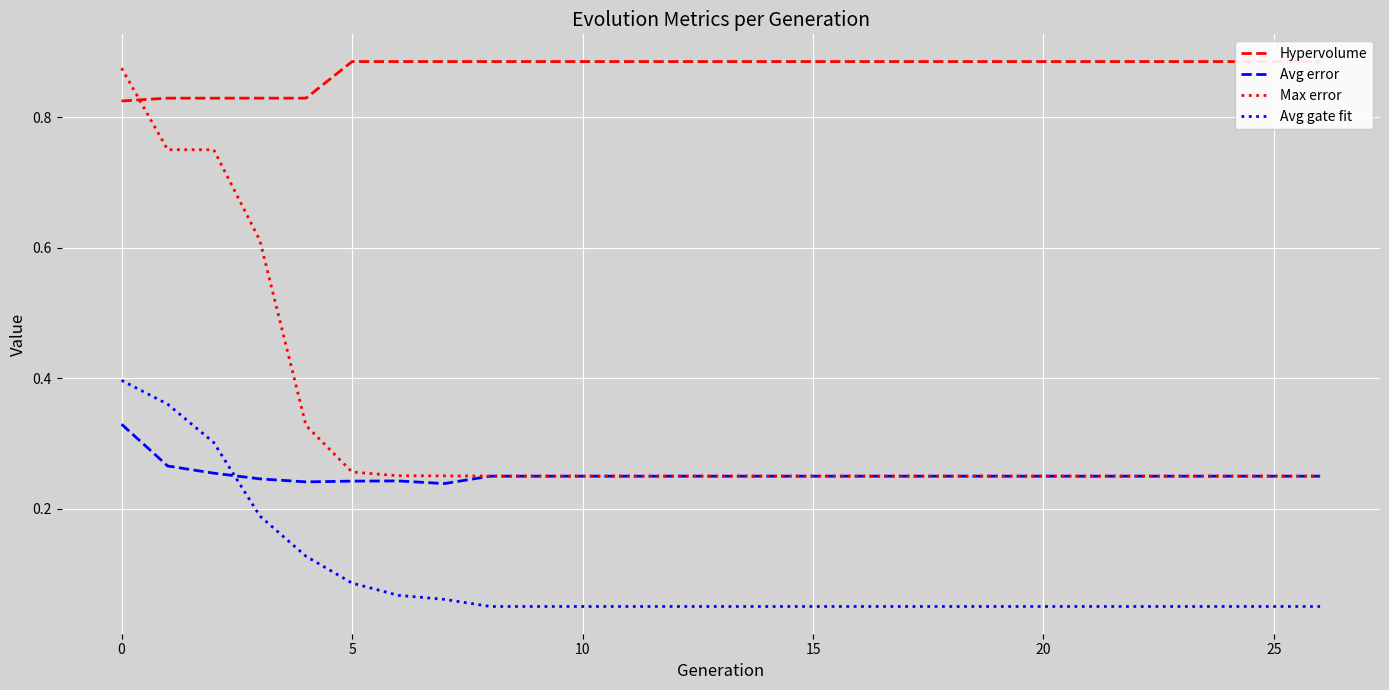

Which series has the largest range (max minus min)?

Max error